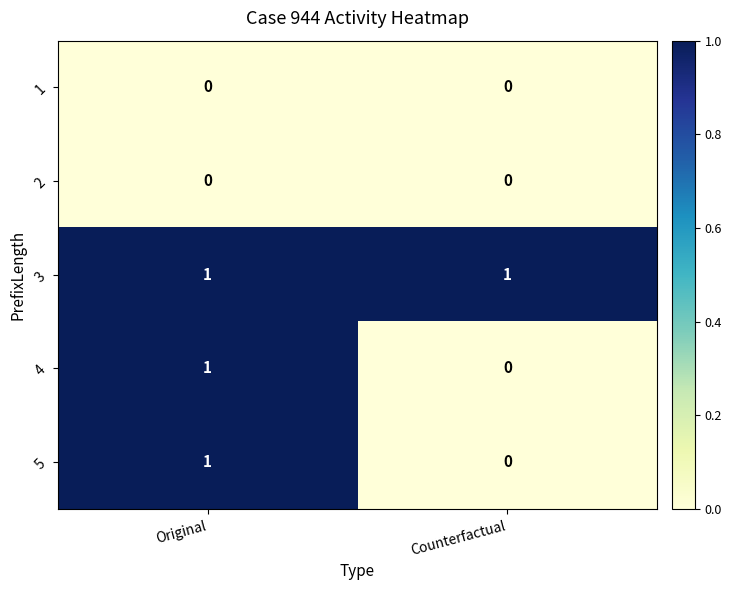

At which label does 5 reach its minimum?

Counterfactual